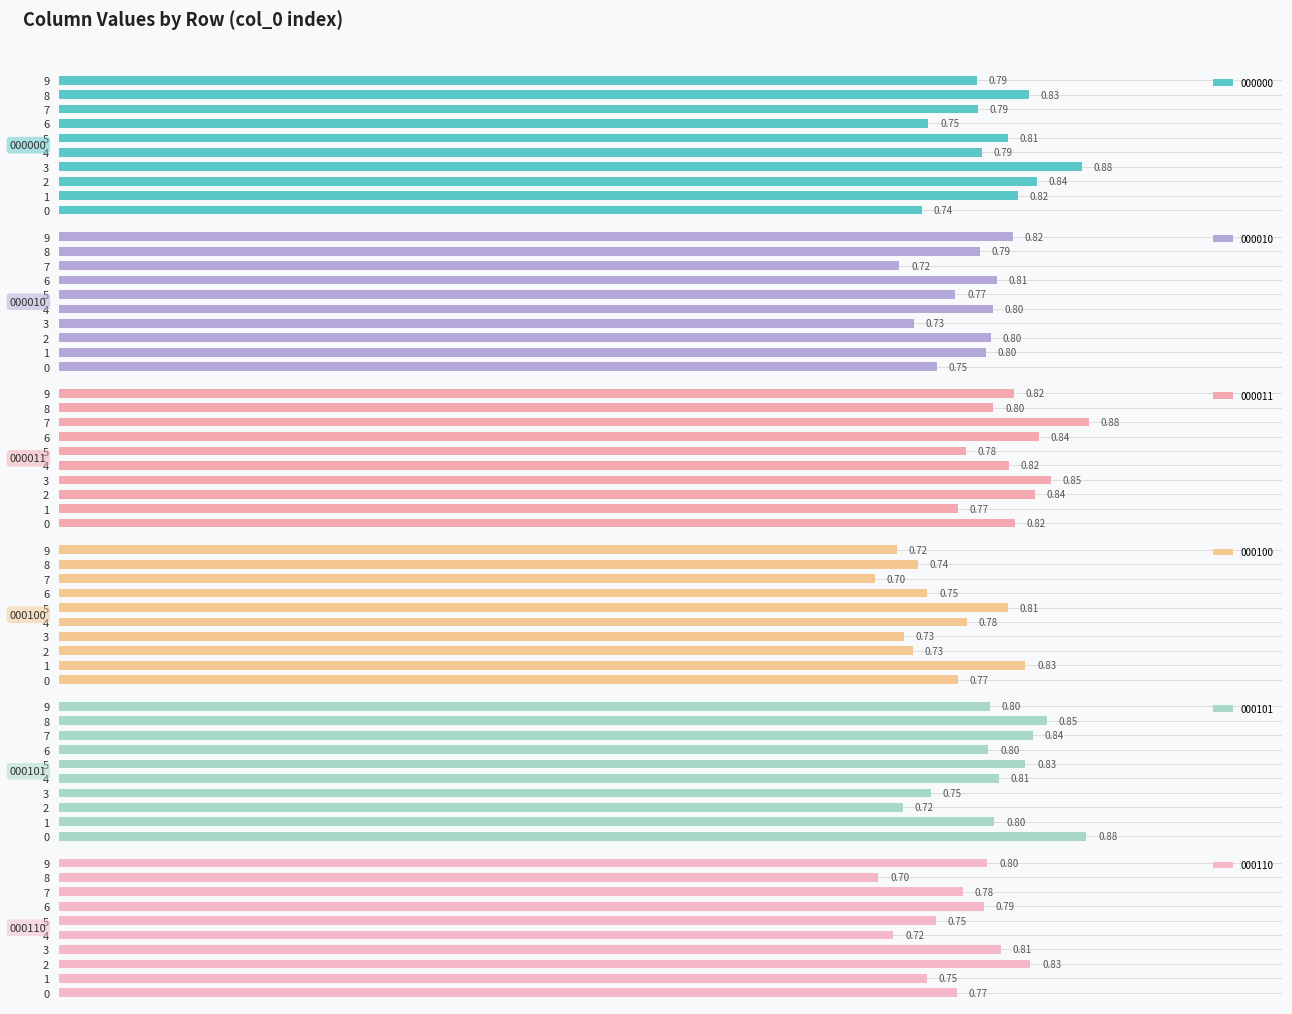

Between 4 and 6, which series saw the biggest shift?

000110